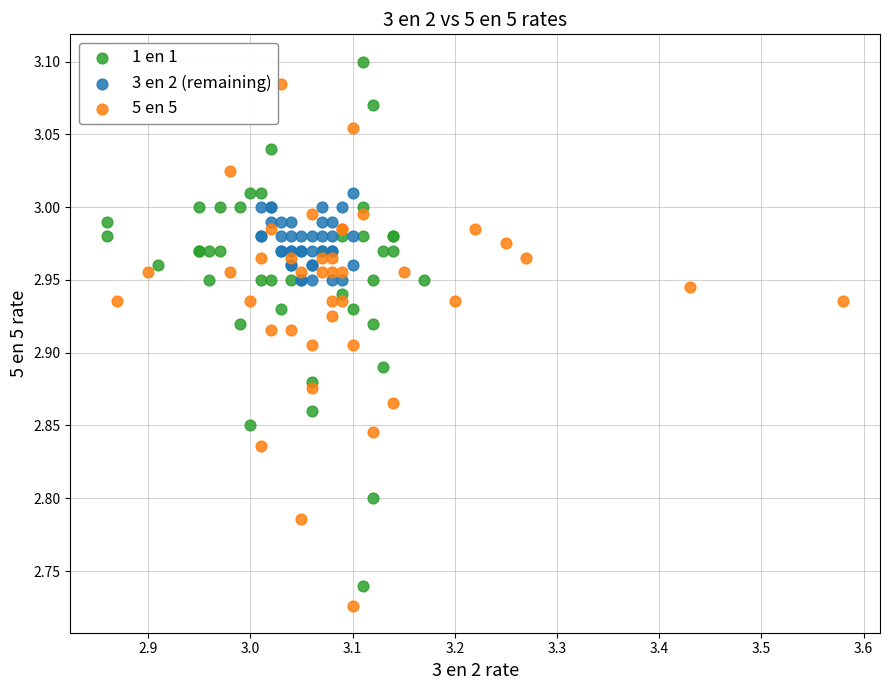

Which series reaches the minimum Y coordinate?

5 en 5